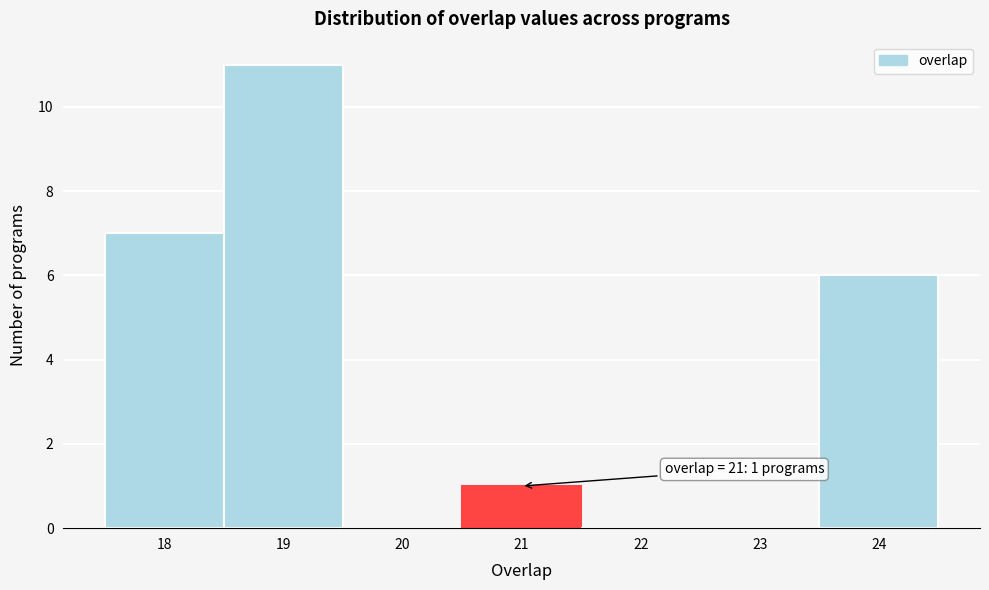

Which range on the x-axis has the tallest bar?

18.5 to 19.5